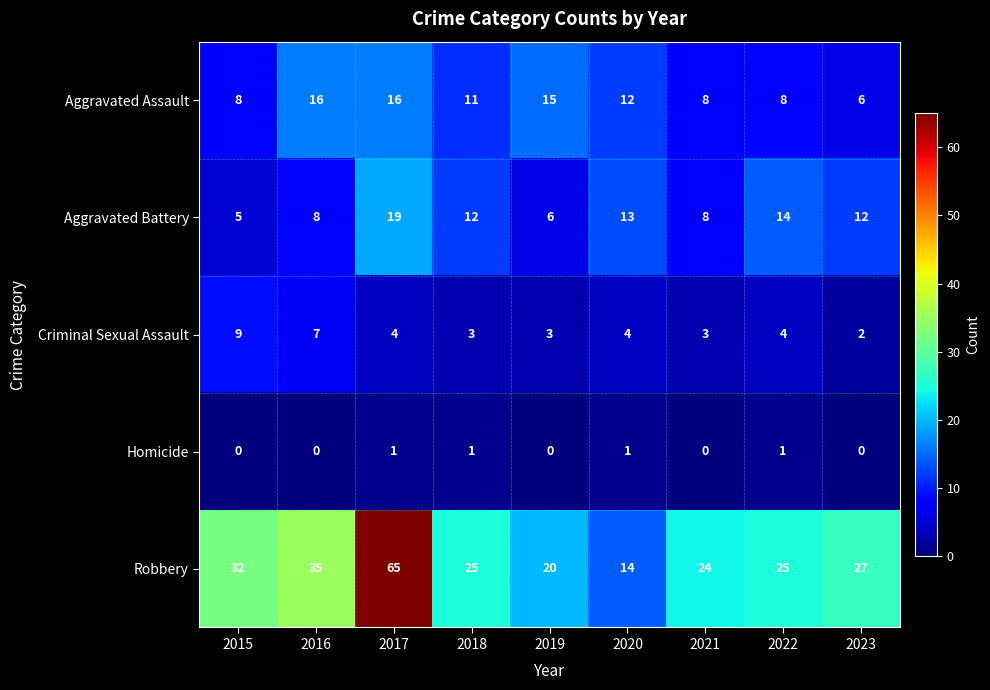

What is the approximate value of Robbery at 2018?

25